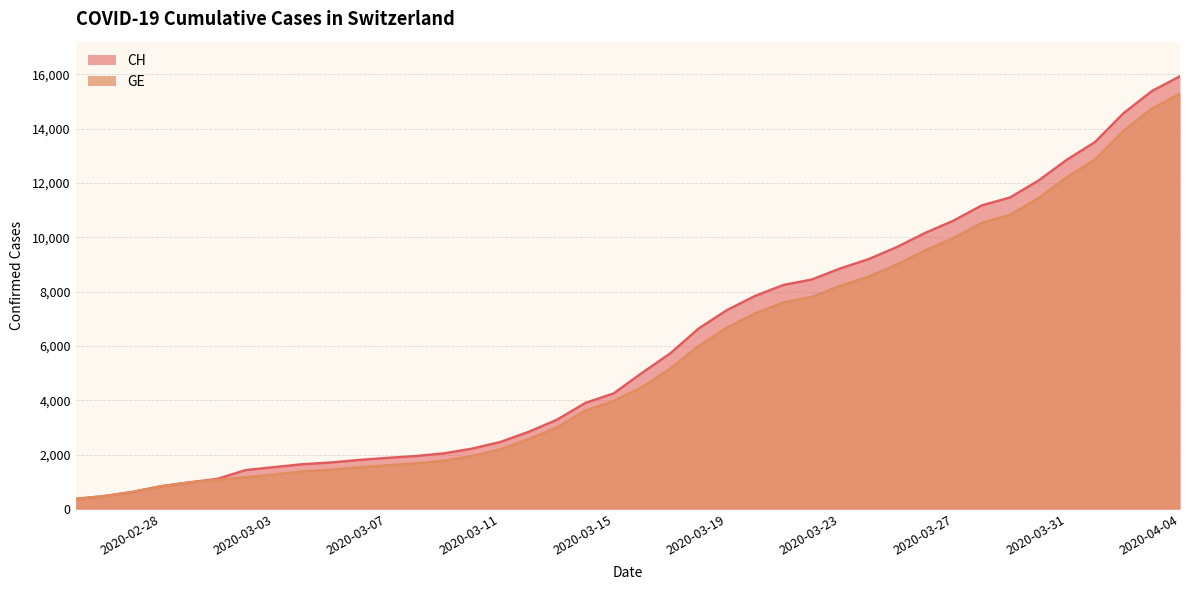

At which category does the chart reach its peak across all series?

2020-04-04